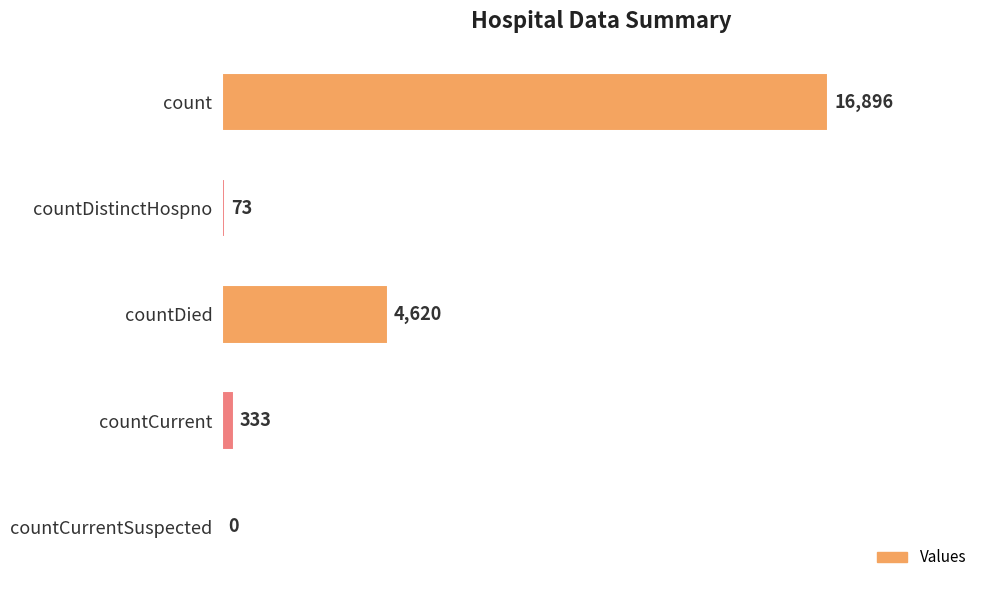

The value at countCurrent is 333. True or false?

True